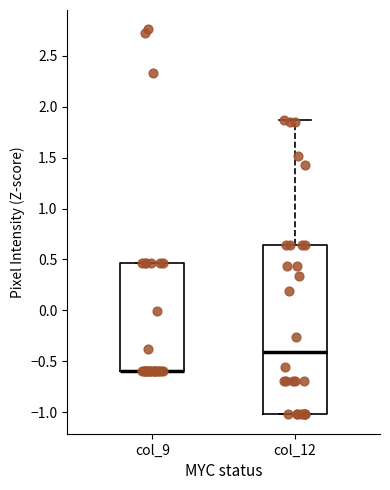

Reading left to right, read every box against the y-axis: the position of its median line, the range the box covers, and the ends of its whiskers. The values are not printed on the chart, so give them approximately, as read against the axis.

col_9: median -0.60 (drawn on the box's lower edge), box -0.60 to 0.45, whiskers -0.60 to 0.45
col_12: median -0.40, box -1.00 to 0.65, whiskers -1.00 to 1.85